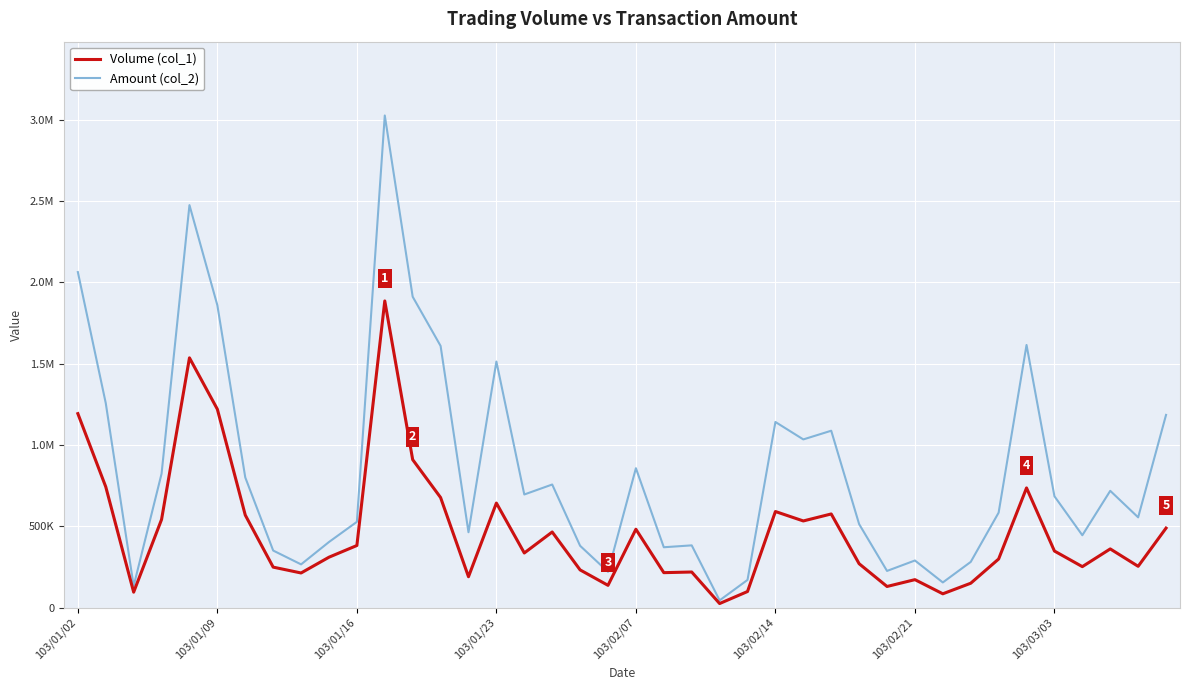

What is the maximum value shown in the chart?

3026580